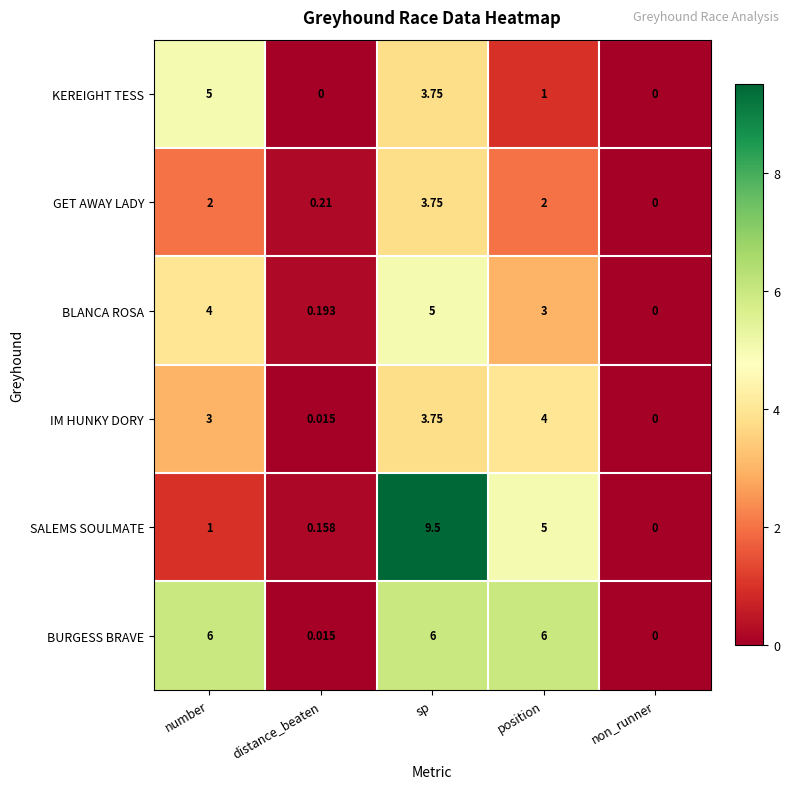

Which series has the widest spread of values?

SALEMS SOULMATE